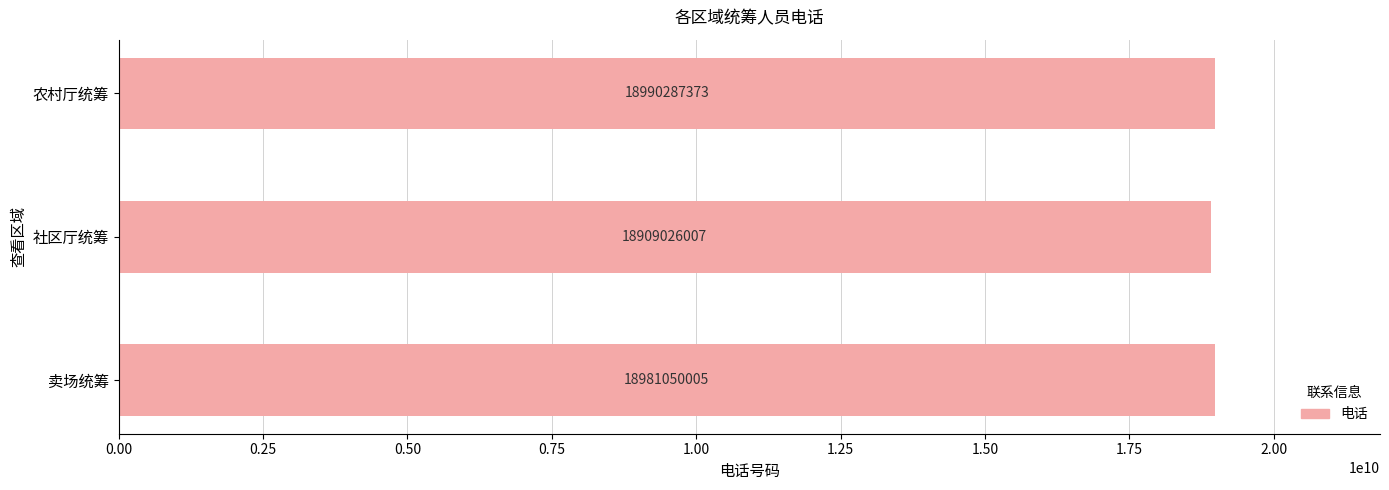

Is it true that the value at 社区厅统筹 is 18909026007?

True